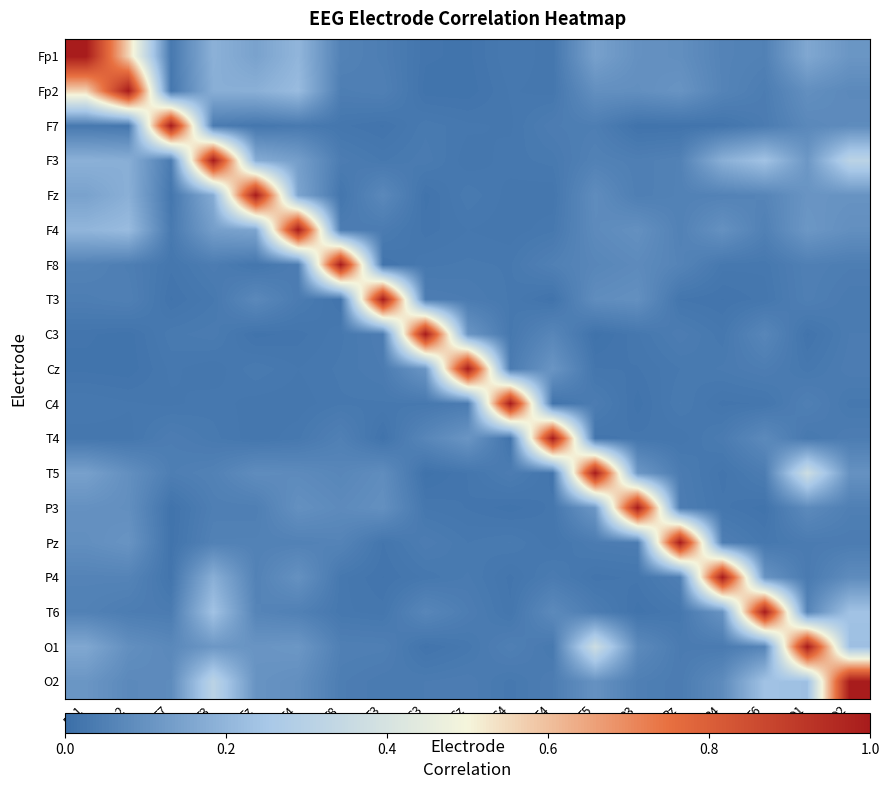

List the series in order of their peak value, lowest first.

Fp1, Fp2, F7, F3, Fz, F4, F8, T3, C3, Cz, C4, T4, T5, P3, Pz, P4, T6, O1, O2